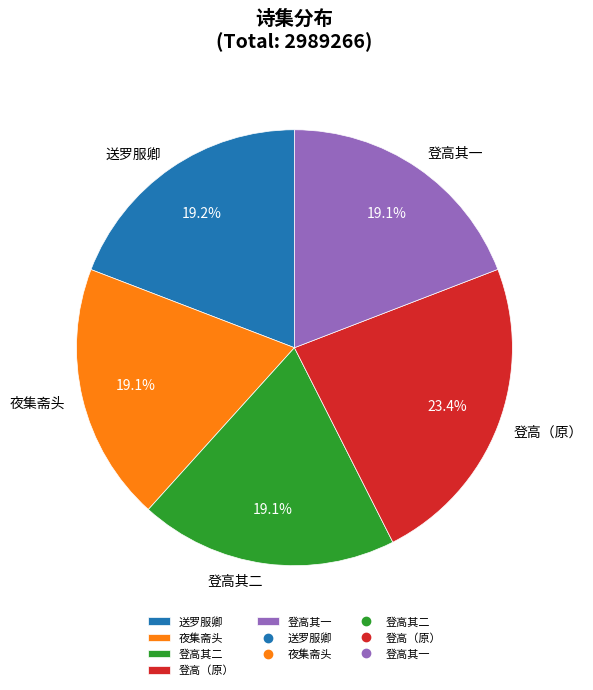

Does 登高其二 account for over 50% of the chart?

No